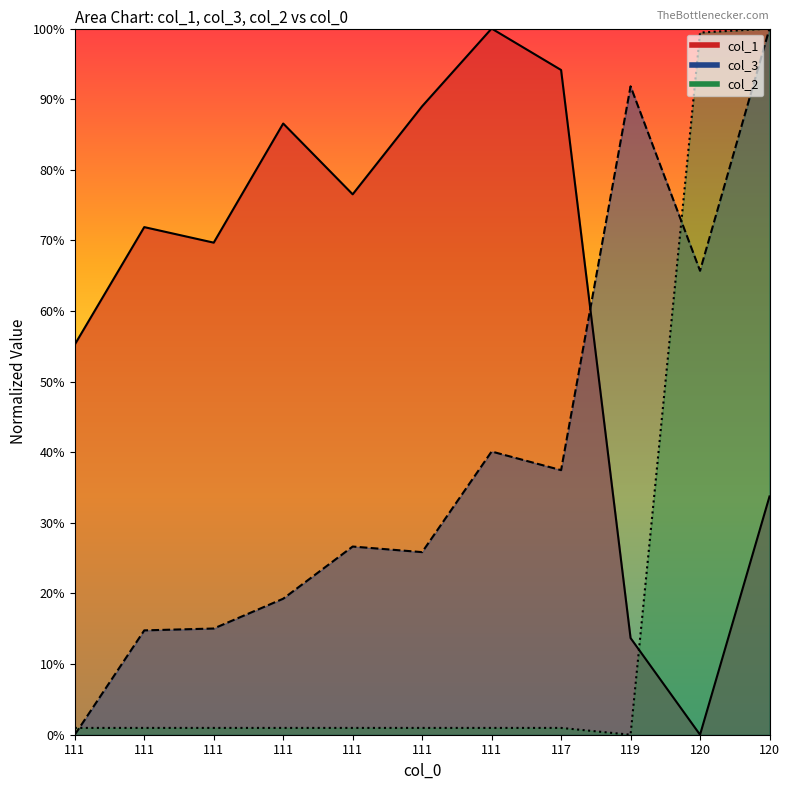

Between 111 and 120, which series saw the biggest shift?

col_2